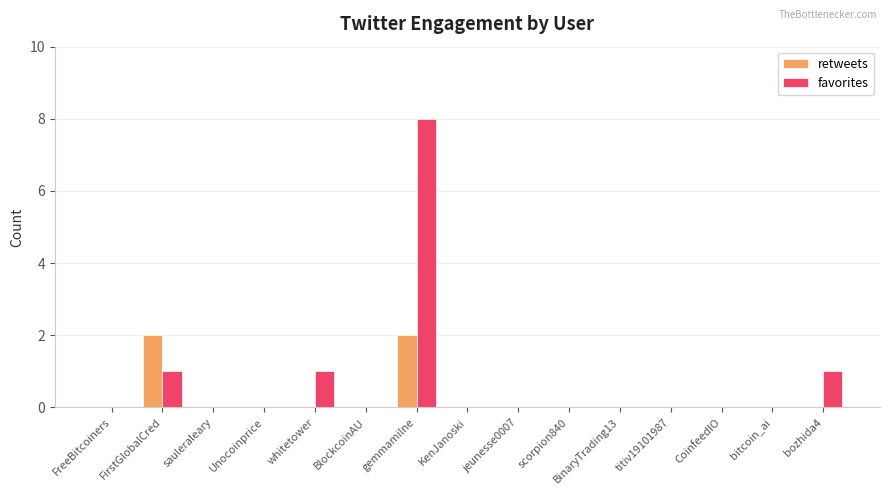

Is it true that retweets equals 1 at bozhida4?

False